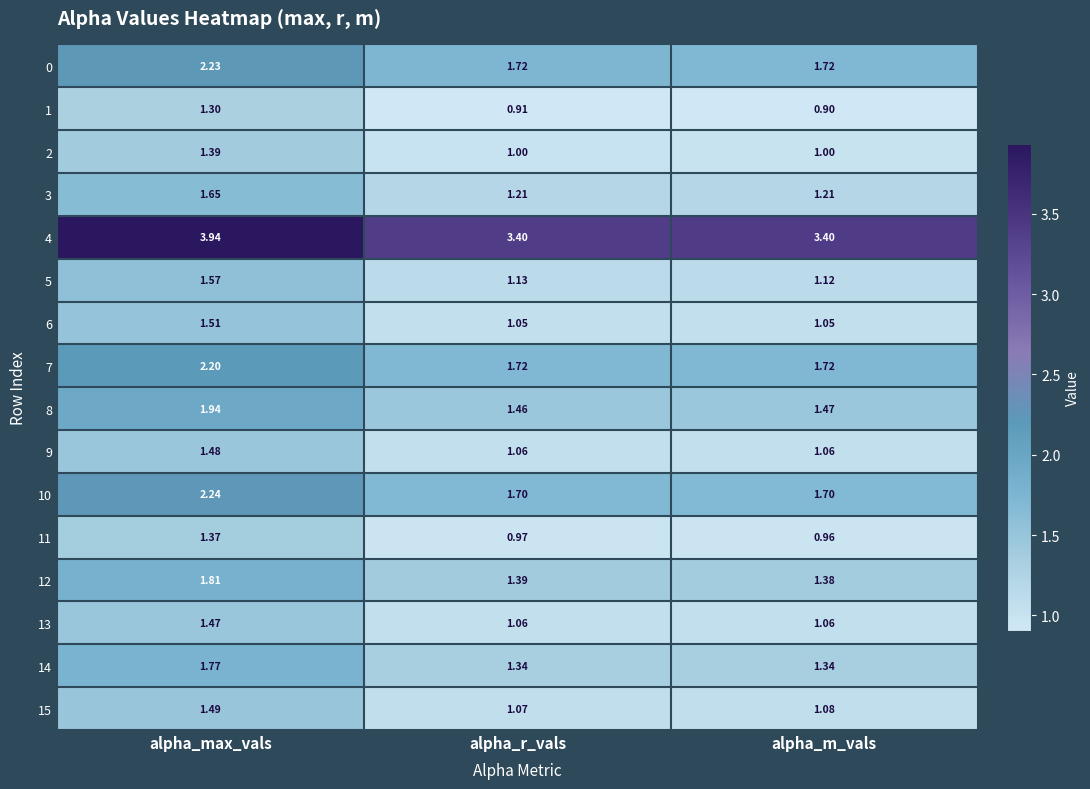

List the labels in order of 5 value, smallest first.

alpha_m_vals, alpha_r_vals, alpha_max_vals